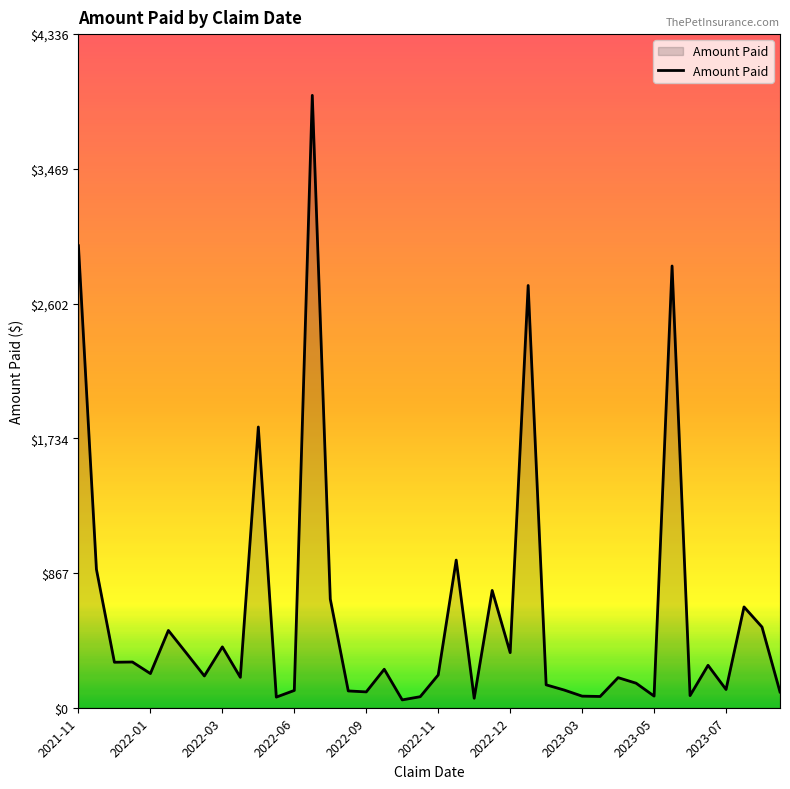

Does the chart display data point markers on the line(s)?

No